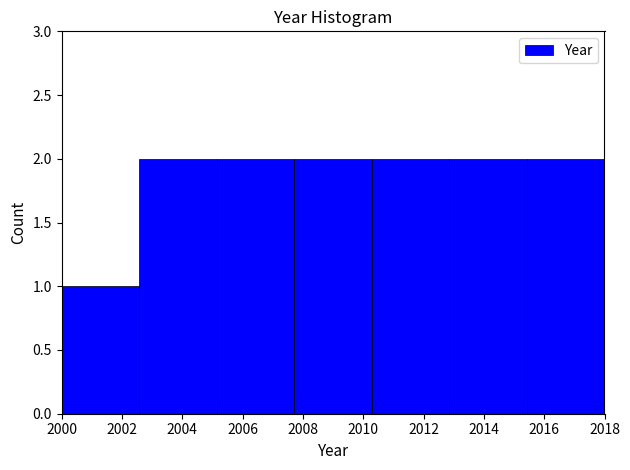

Reading left to right, transcribe this chart: for each bar, give the range it covers on the x-axis and its height. Neither the bar edges nor the heights are printed on the chart, so give them approximately, as read against the axes.

2000.0 to 2002.6: 1
2002.6 to 2005.2: 2
2005.2 to 2007.8: 2
2007.8 to 2010.2: 2
2010.2 to 2012.8: 2
2012.8 to 2015.4: 2
2015.4 to 2018.0: 2